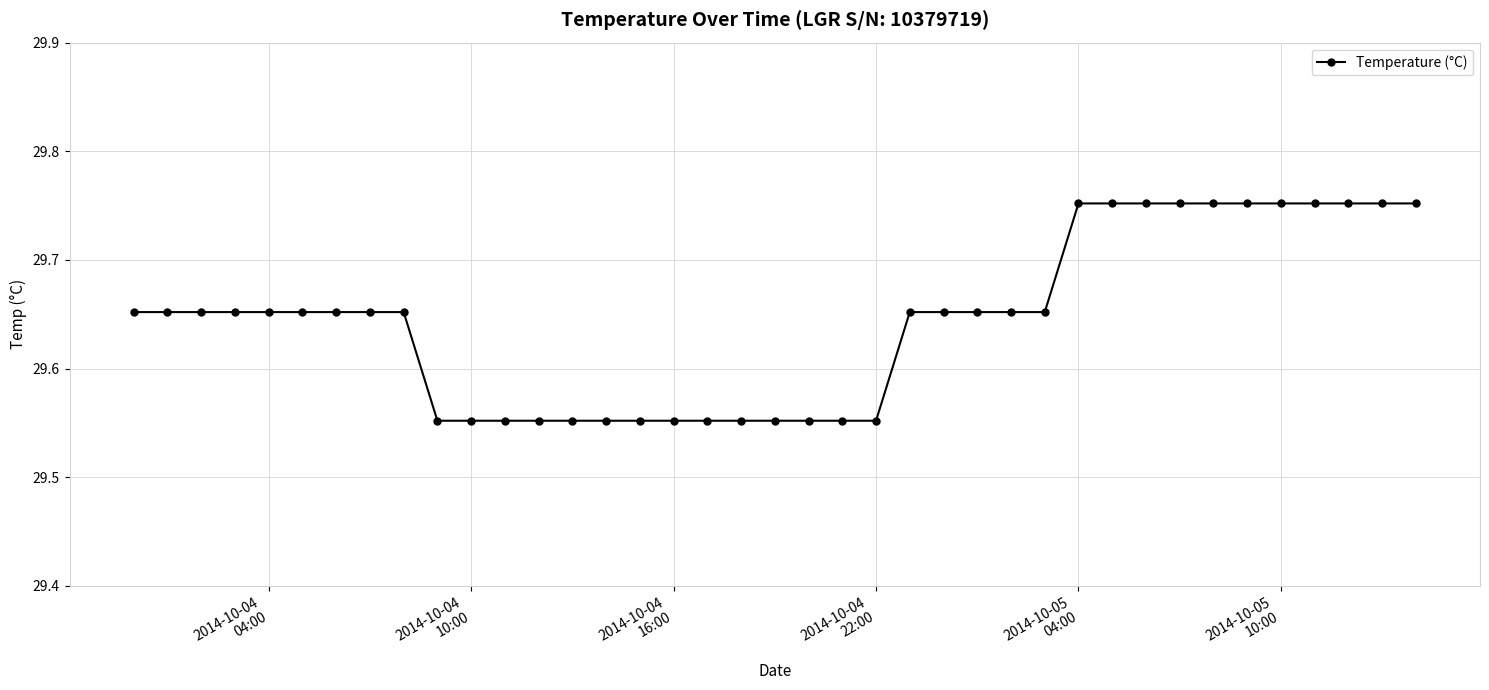

What is the sum of all values?

1156.1